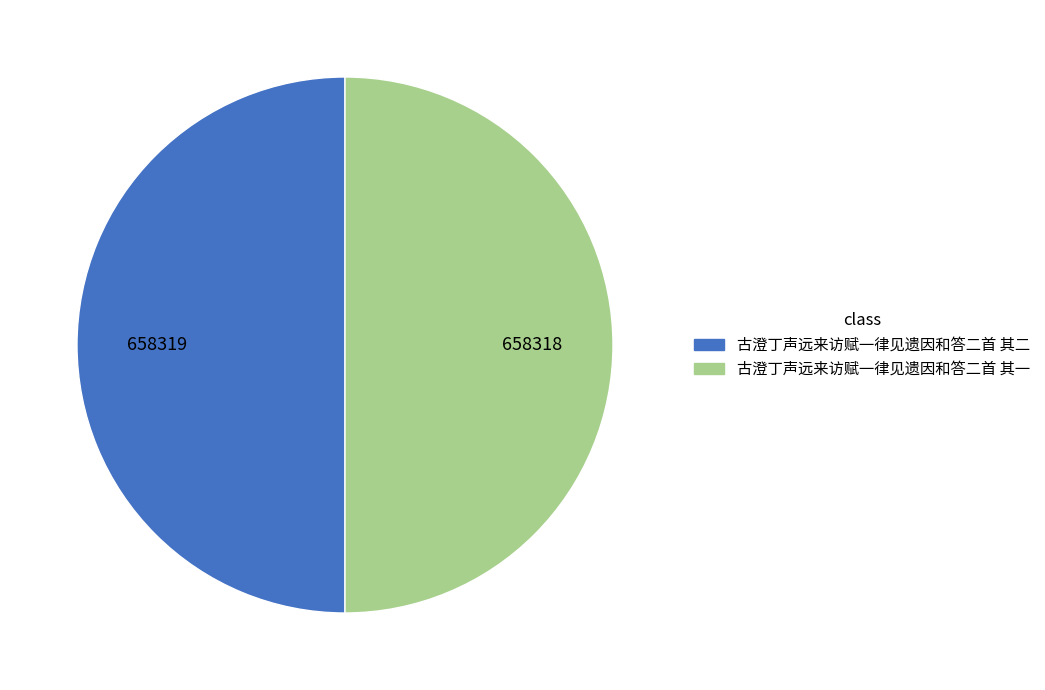

What is the ratio of the value at 古澄丁声远来访赋一律见遗因和答二首 其二 to the value at 古澄丁声远来访赋一律见遗因和答二首 其一?

1.0